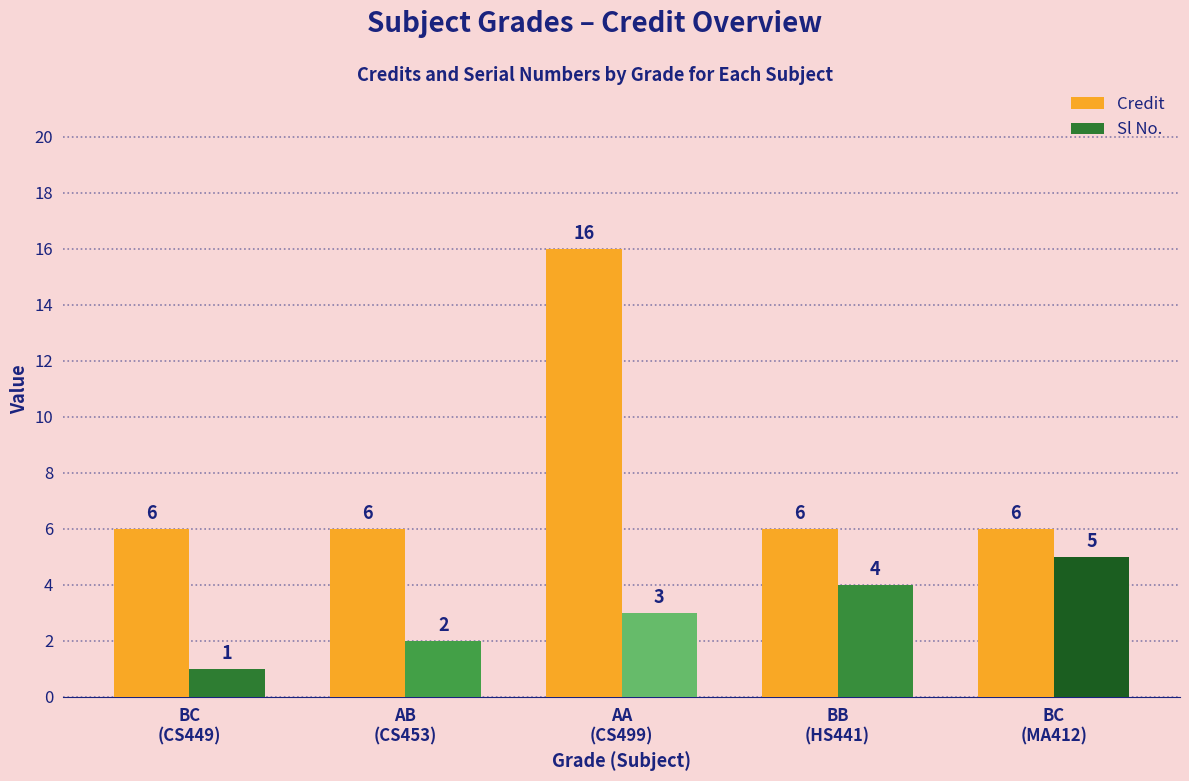

What is the total value across all series at BC
(MA412)?

11